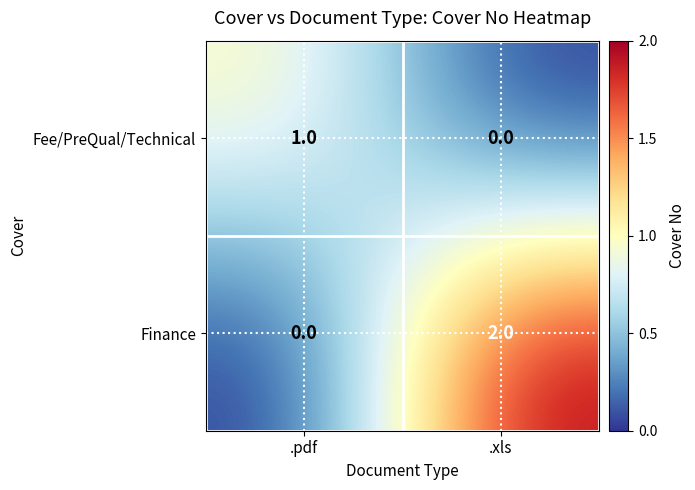

List the labels in order of Fee/PreQual/Technical value, largest first.

.pdf, .xls